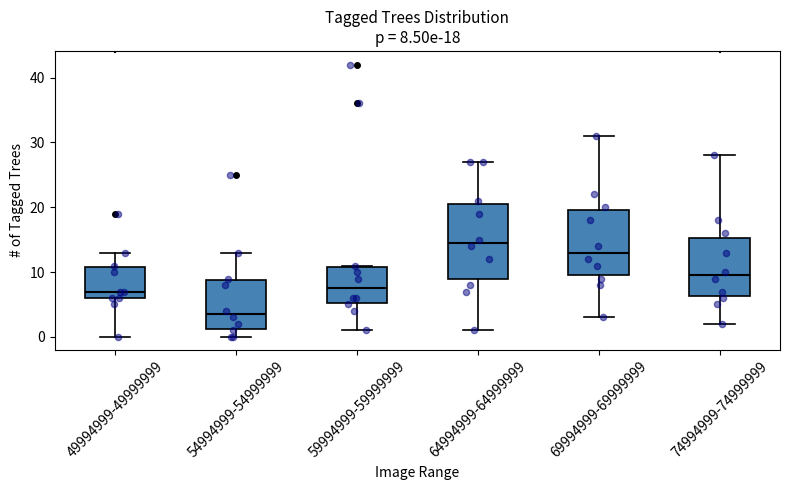

Which box is the tallest, from its lower edge to its upper edge?

64994999-64999999